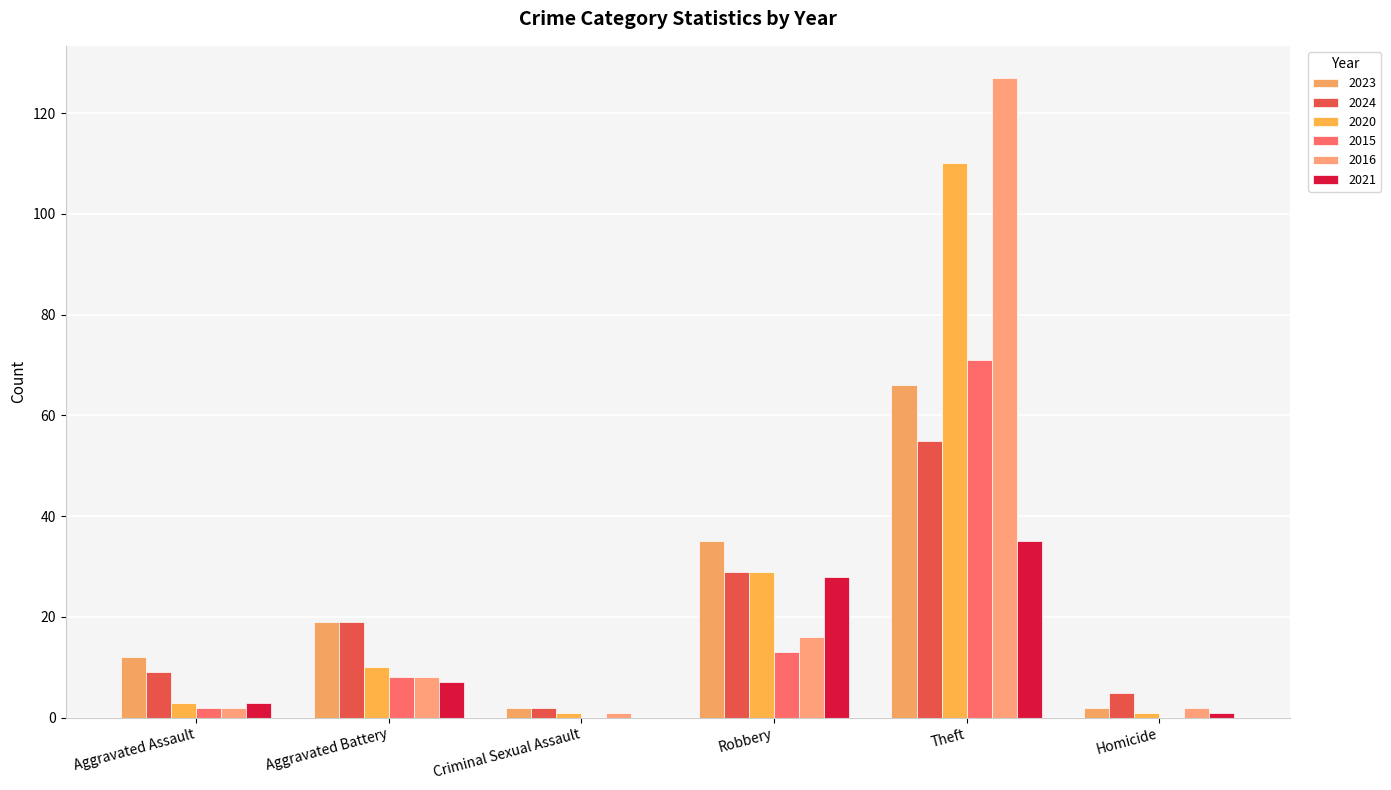

Reading left to right, extract all data points from this chart.

2023: 12	19	2	35	66	2
2024: 9	19	2	29	55	5
2020: 3	10	1	29	110	1
2015: 2	8	0	13	71	0
2016: 2	8	1	16	127	2
2021: 3	7	0	28	35	1